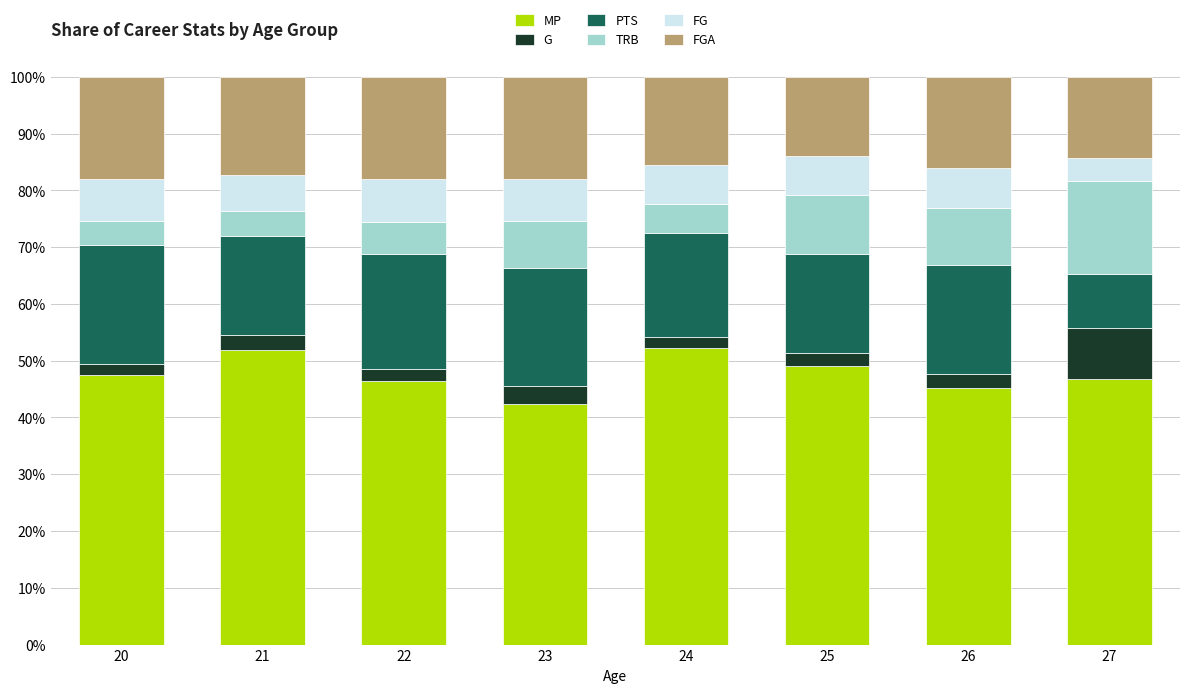

What is the total value across all series at 21?

100.0